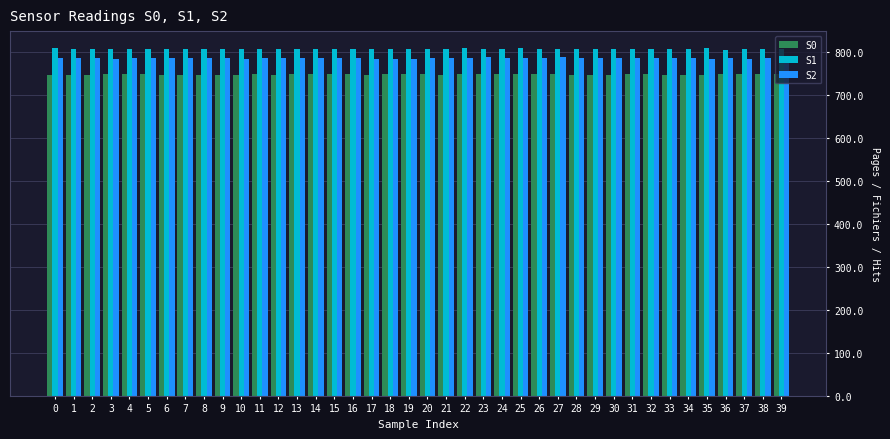

What is the approximate value of S1 at 15?

808